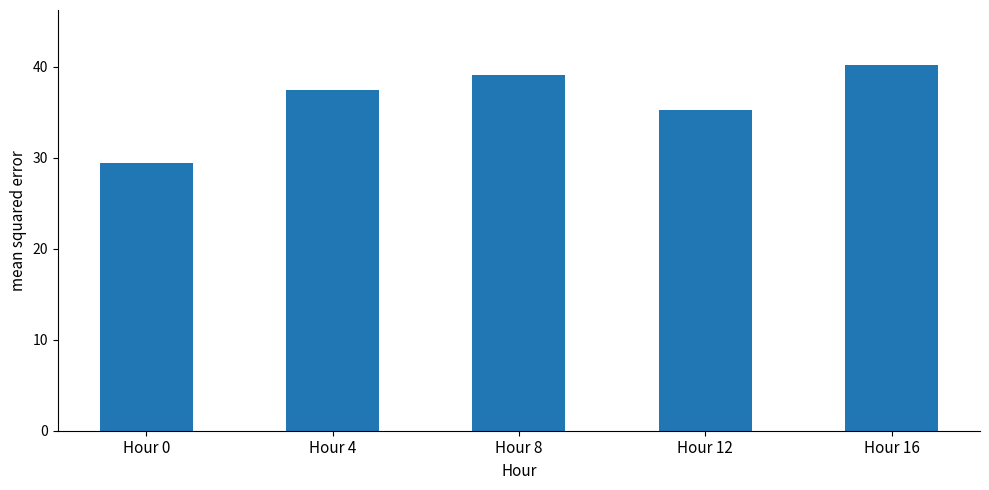

The chart shows a value of 61.3 at Hour 12. True or false?

False